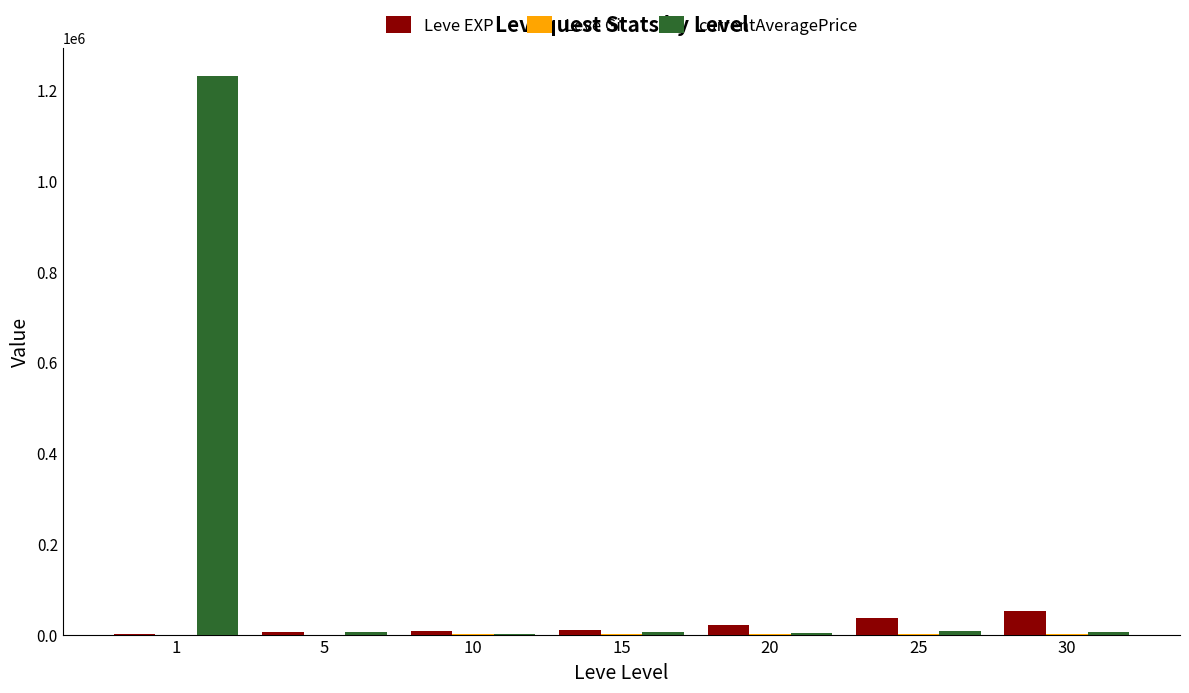

What is the spread (max minus min) of values at 30?

51810